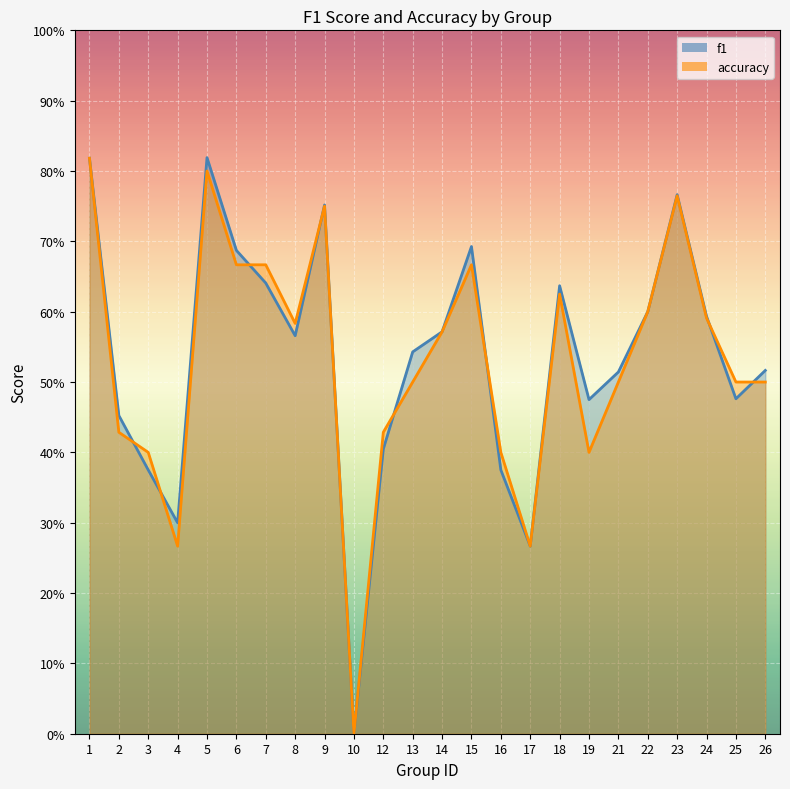

Between 7 and 15, which series saw the biggest shift?

f1